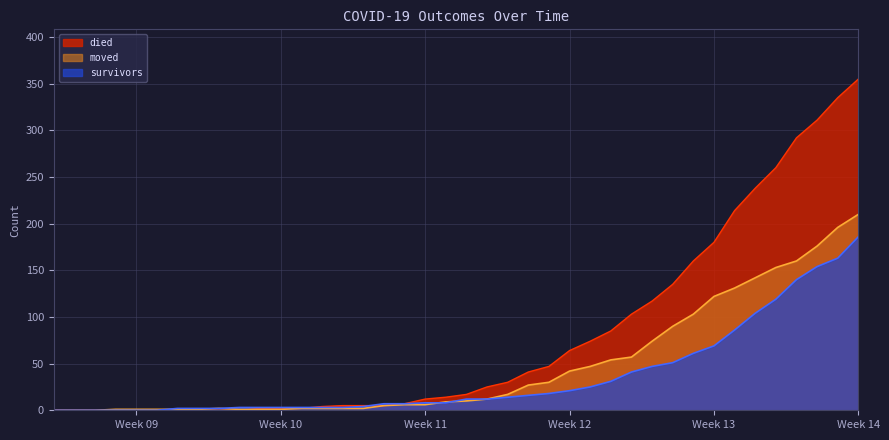

List the series in order of their overall mean, highest first.

died, moved, survivors